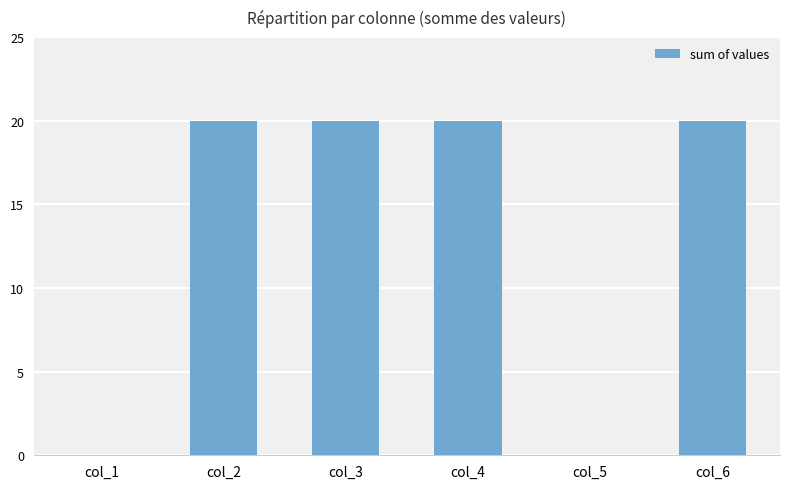

Count the number of categories in the chart.

6